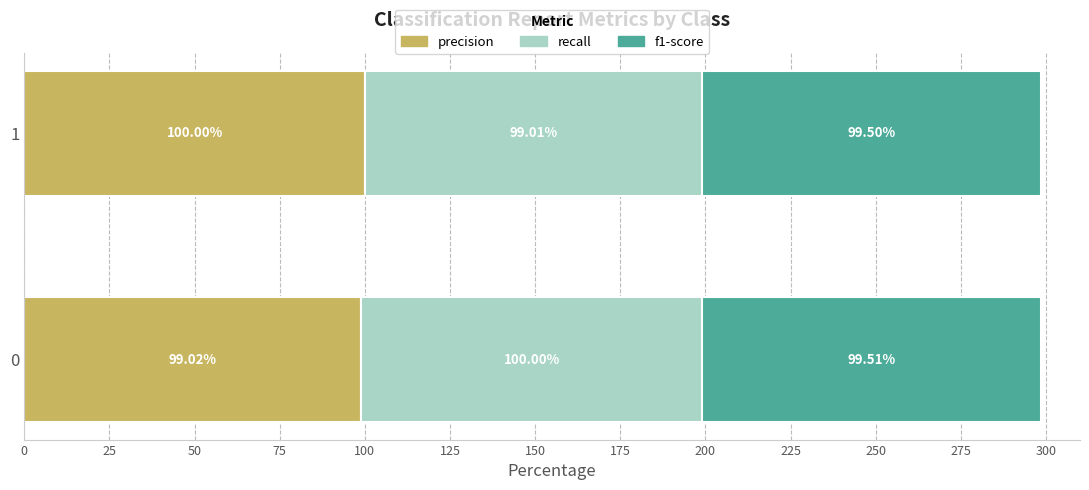

What is the total value across all series at 1?

298.5